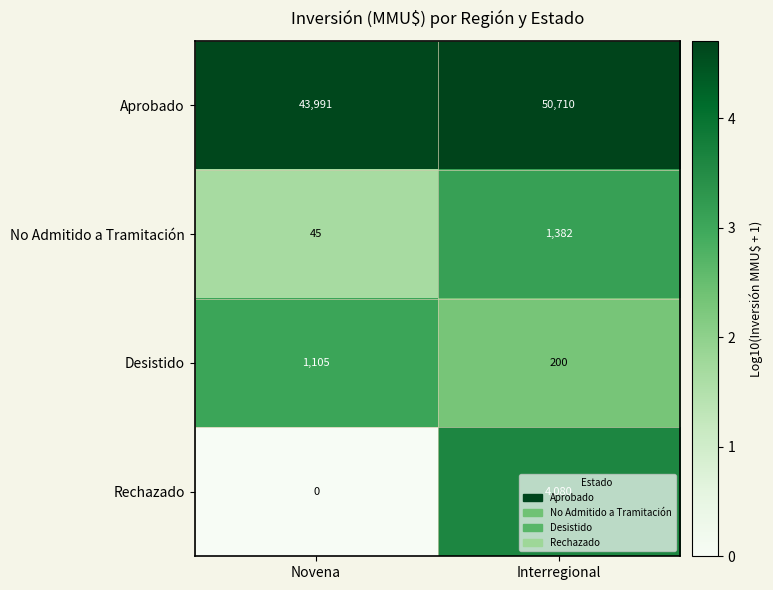

Rank the categories by Desistido value from highest to lowest.

Novena, Interregional